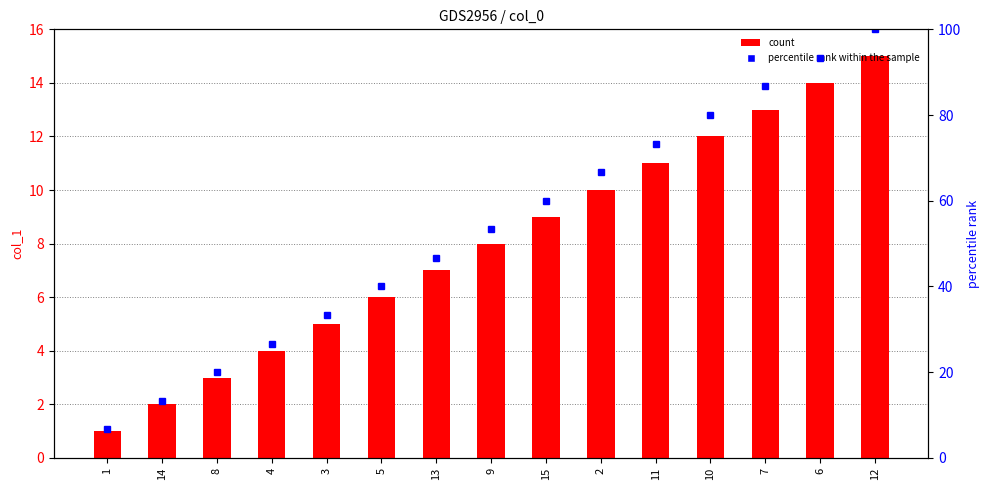

Reading left to right, list all the values displayed in this chart.

col_1 count: 1.0	2.0	3.0	4.0	5.0	6.0	7.0	8.0	9.0	10.0	11.0	12.0	13.0	14.0	15.0
percentile rank within the sample: 6.7	13.3	20.0	26.7	33.3	40.0	46.7	53.3	60.0	66.7	73.3	80.0	86.7	93.3	100.0